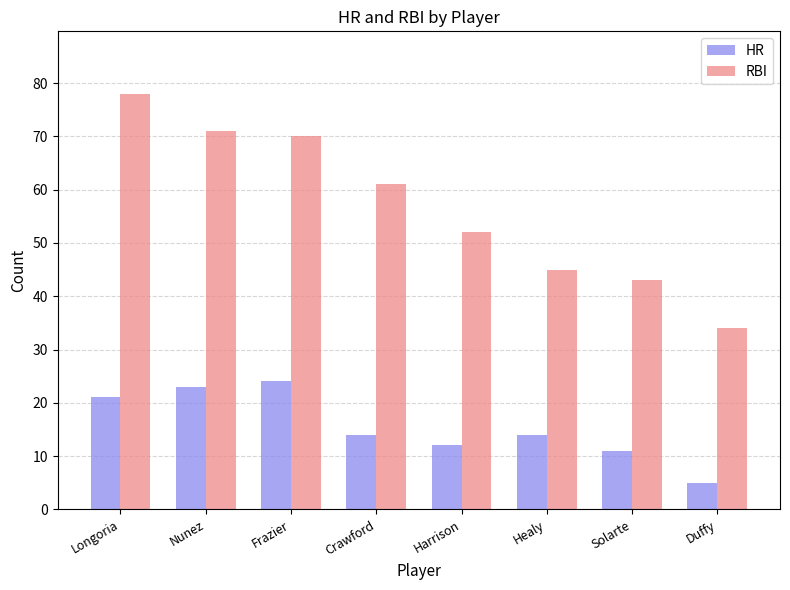

Between Nunez and Crawford, which series saw the biggest shift?

RBI